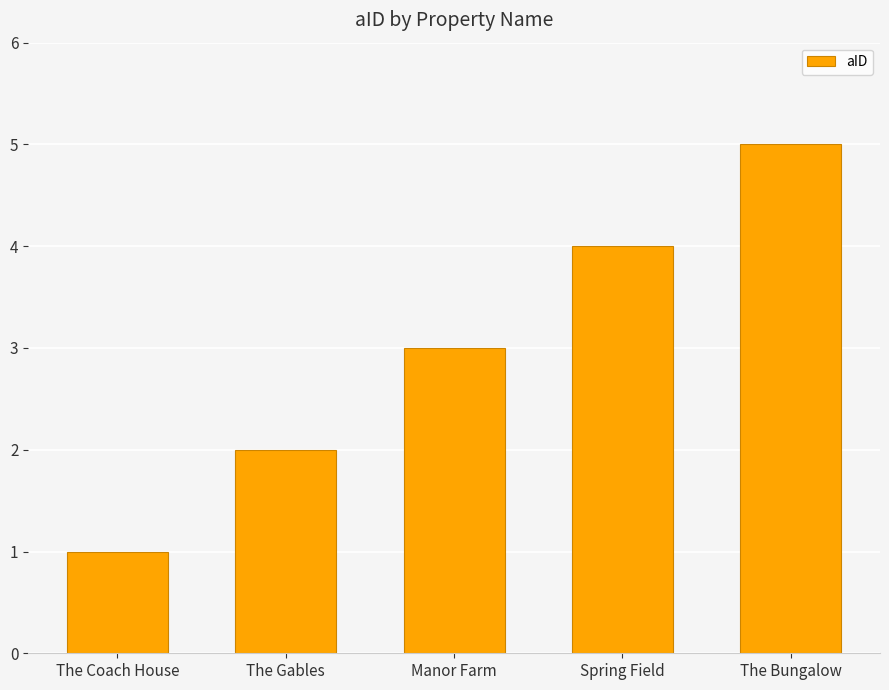

Where is the data nearest to the value 3?

Manor Farm